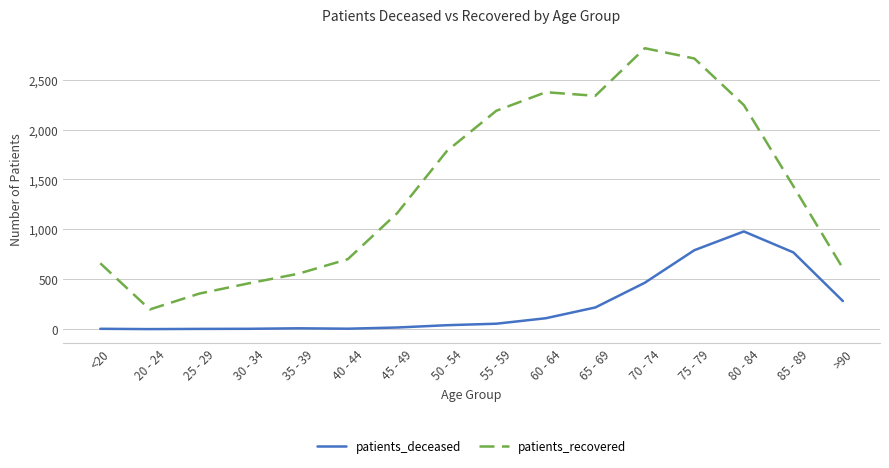

Rank the series at 55 - 59 from highest to lowest value.

patients_recovered, patients_deceased